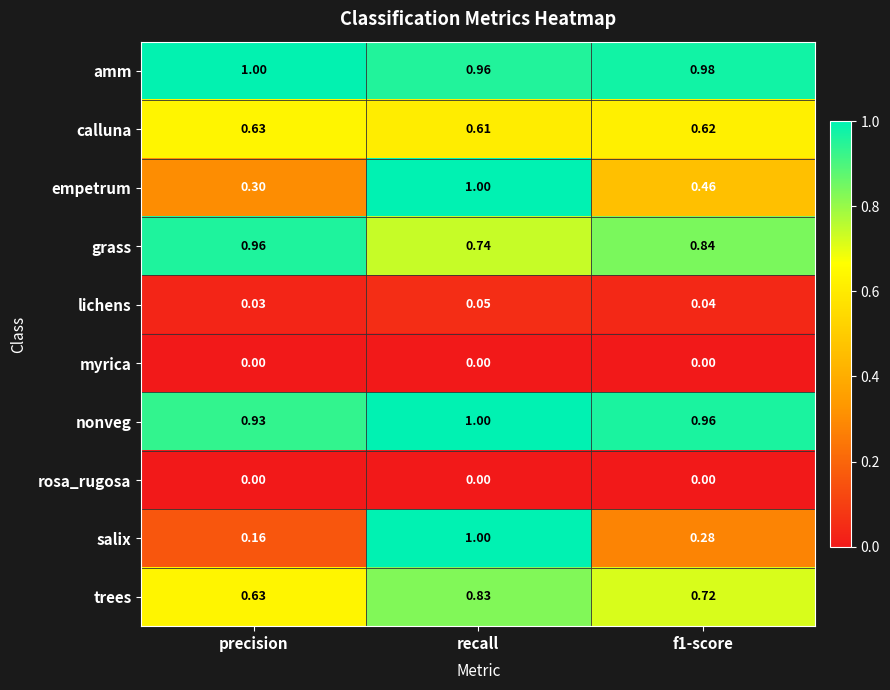

Which series has the largest total across all categories?

amm